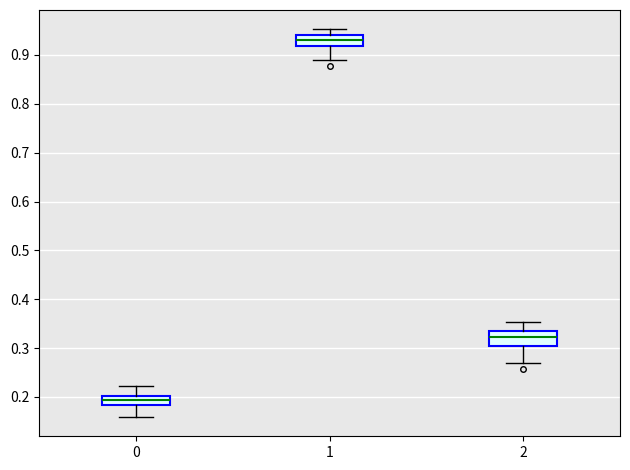

Reading left to right, transcribe this box plot: for each box, give where its median line is, the range the box spans, and where its two whiskers end, as read against the y-axis. The values are not printed on the chart, so give them approximately, as read against the axis.

0: median 0.19, box 0.18 to 0.20, whiskers 0.16 to 0.22
1: median 0.93, box 0.92 to 0.94, whiskers 0.89 to 0.95
2: median 0.32, box 0.30 to 0.34, whiskers 0.27 to 0.35